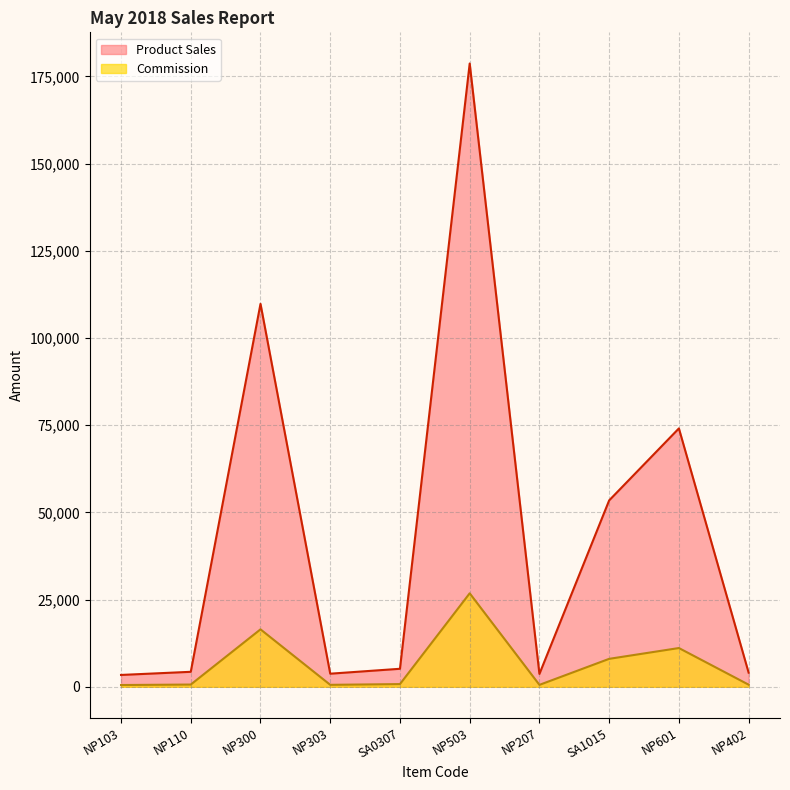

Is the value of Product Sales at NP303 greater than the value of Commission at SA0307?

Yes